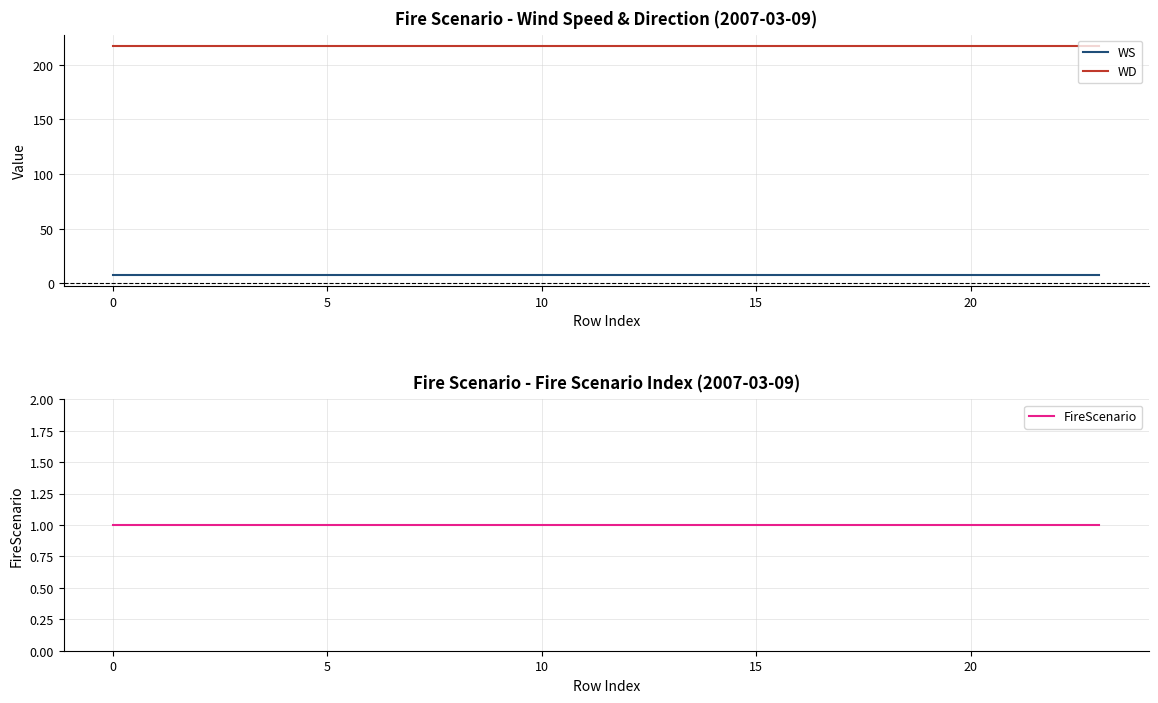

True or false: WD has a value of 217 at 10.

True